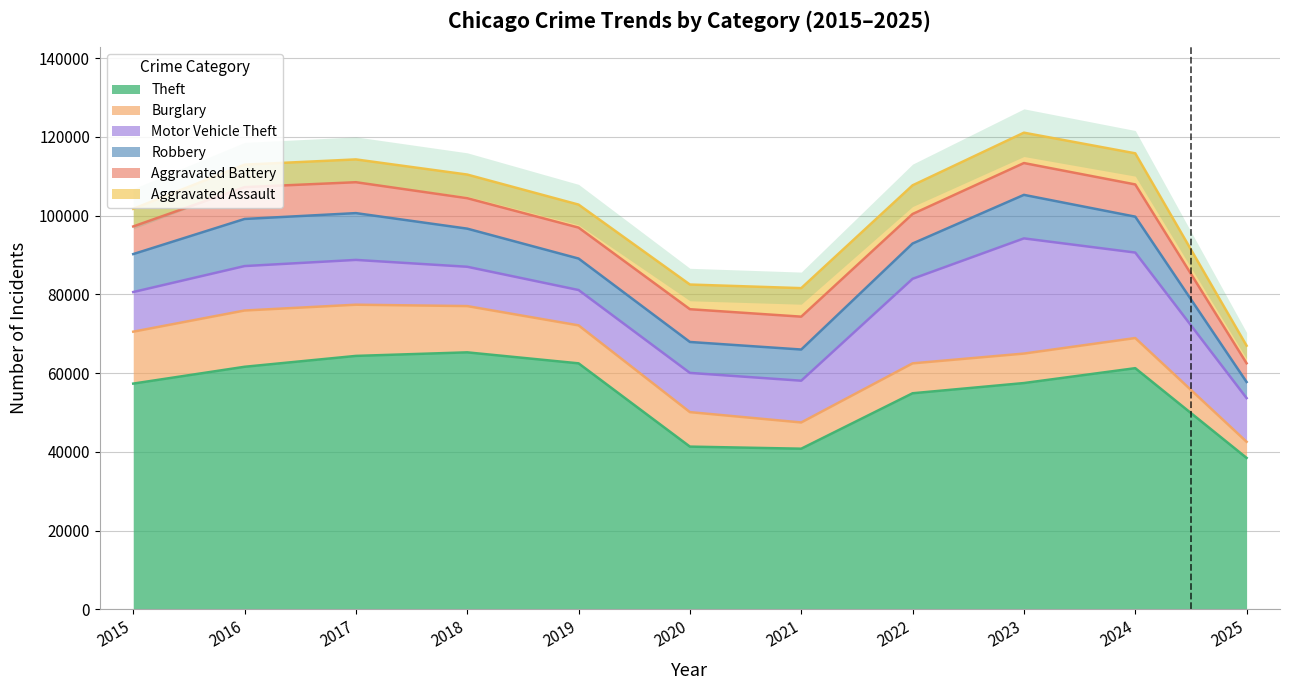

Which series has the largest total across all categories?

Theft